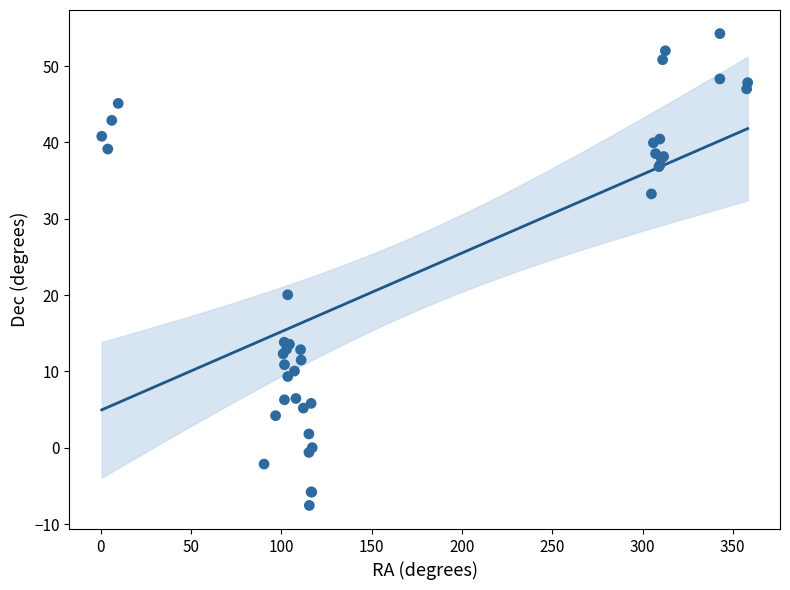

What Y value in the scatter plot is closest to 23?

20.0